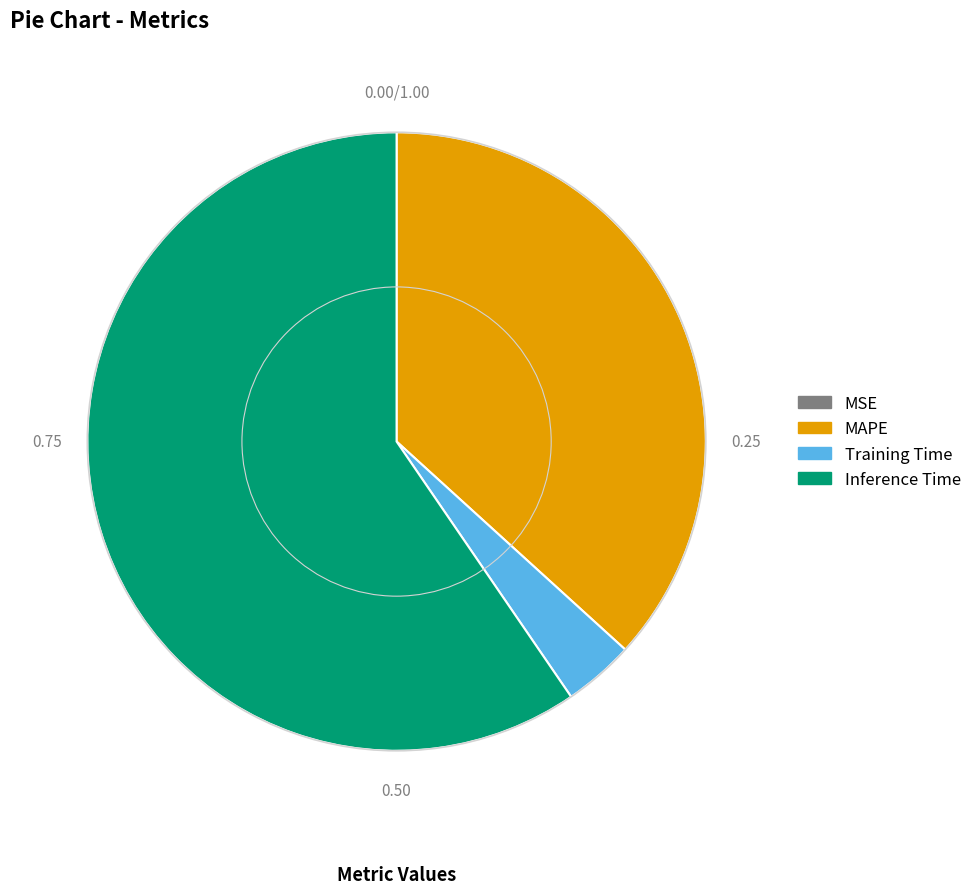

Does Inference Time account for over 50% of the chart?

Yes